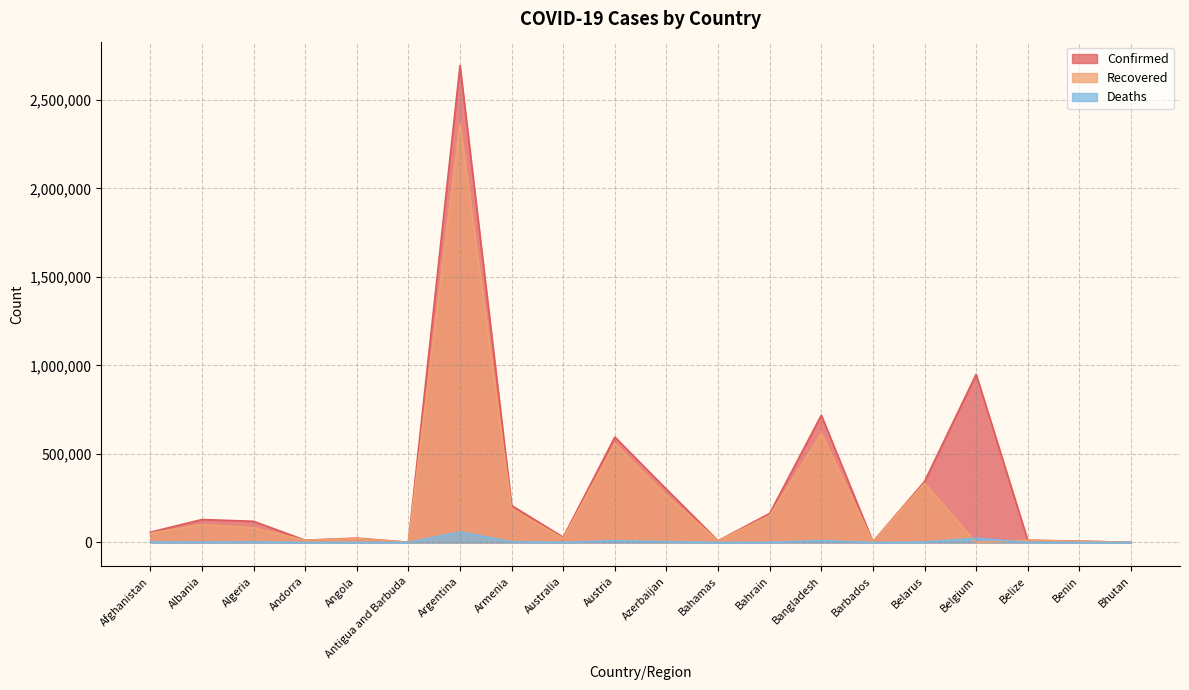

Where is the first local minimum for Confirmed?

Andorra